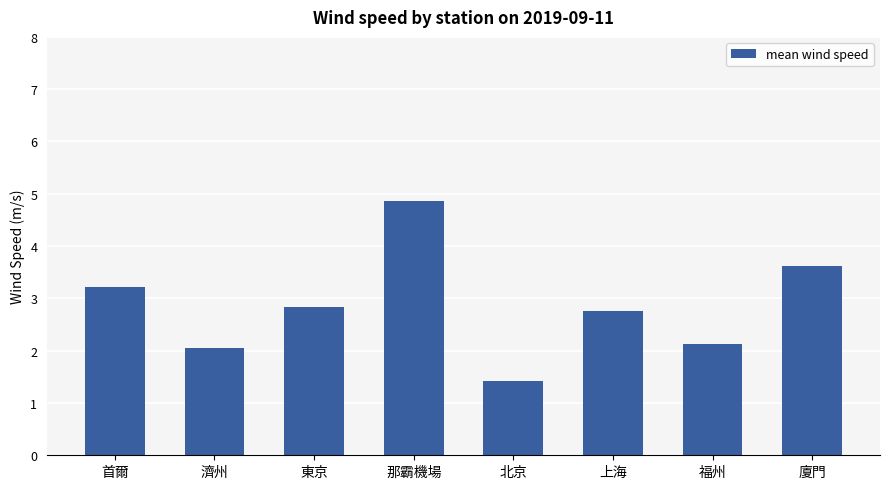

What is the change in value from 首爾 to 福州?

-1.1